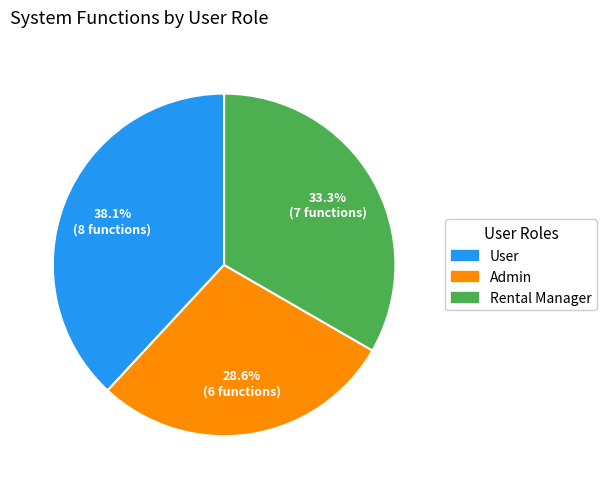

What percentage do User and Rental Manager together represent?

71.4%